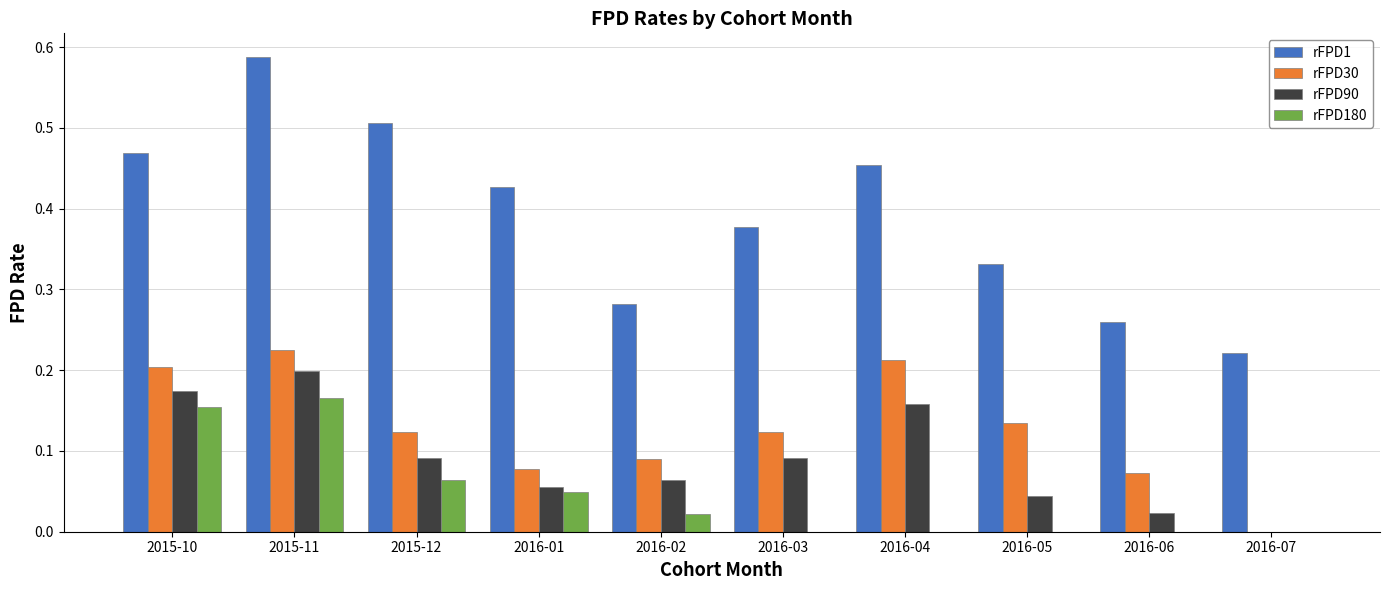

The rFPD180 series shows -0.1 at 2016-07. True or false?

False